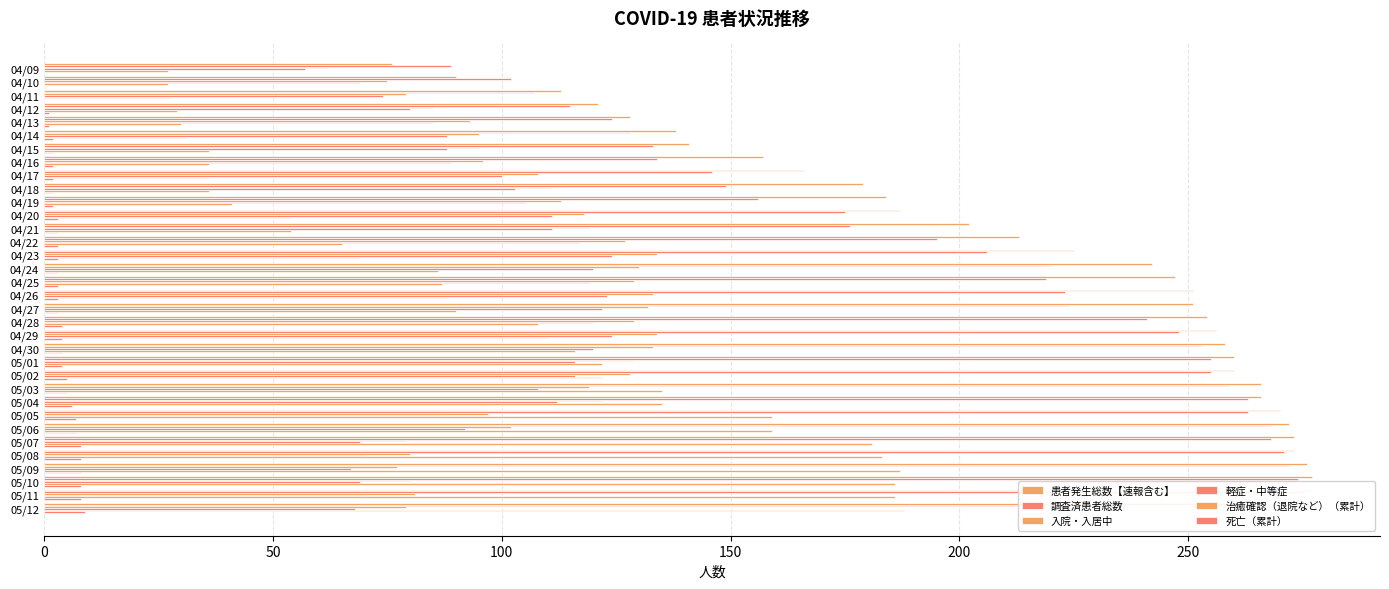

How many data points does each series have?

34